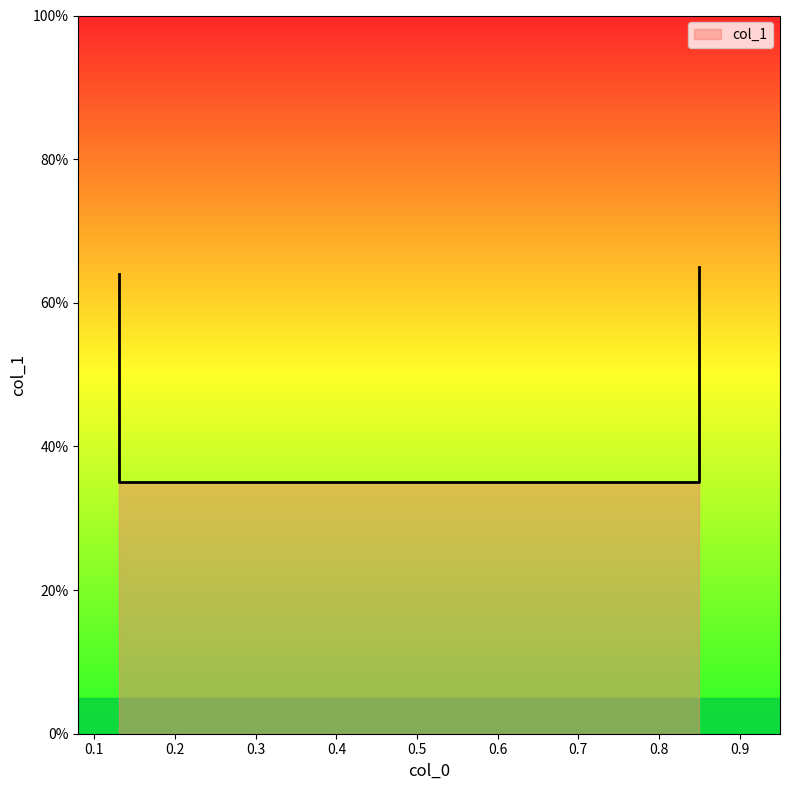

How many lines are shown in the chart?

1